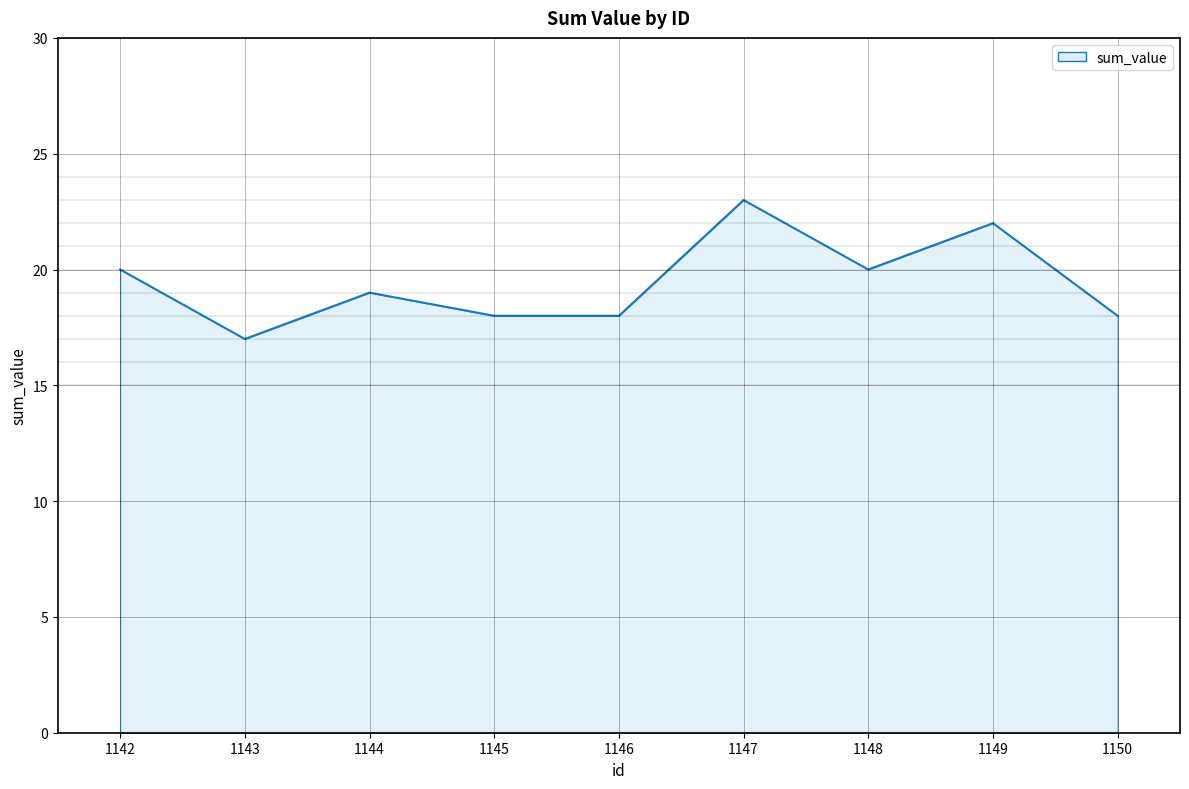

True or false: the data shows 19 at 1144.

True